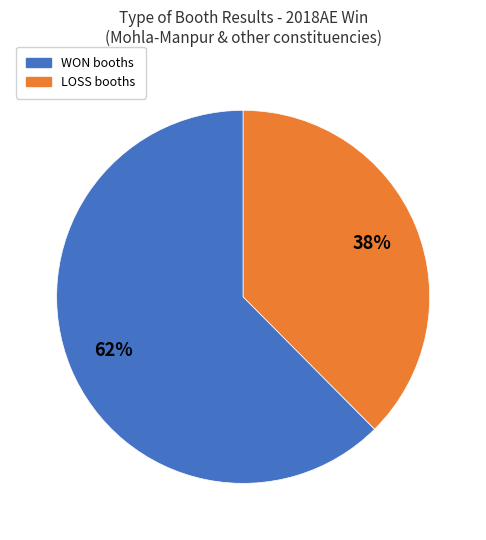

To the nearest percent, what is the average slice percentage?

50%